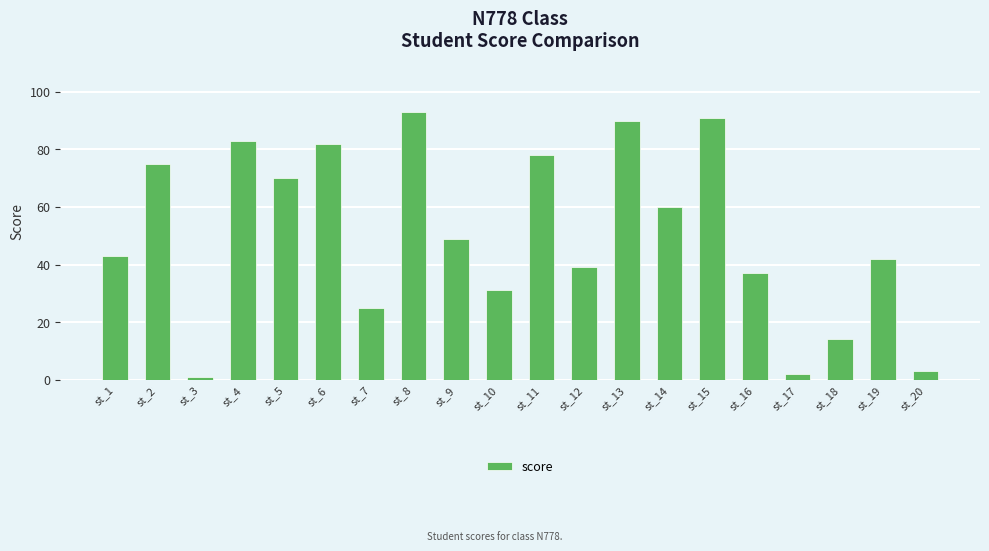

What is the sum of all values?

1008